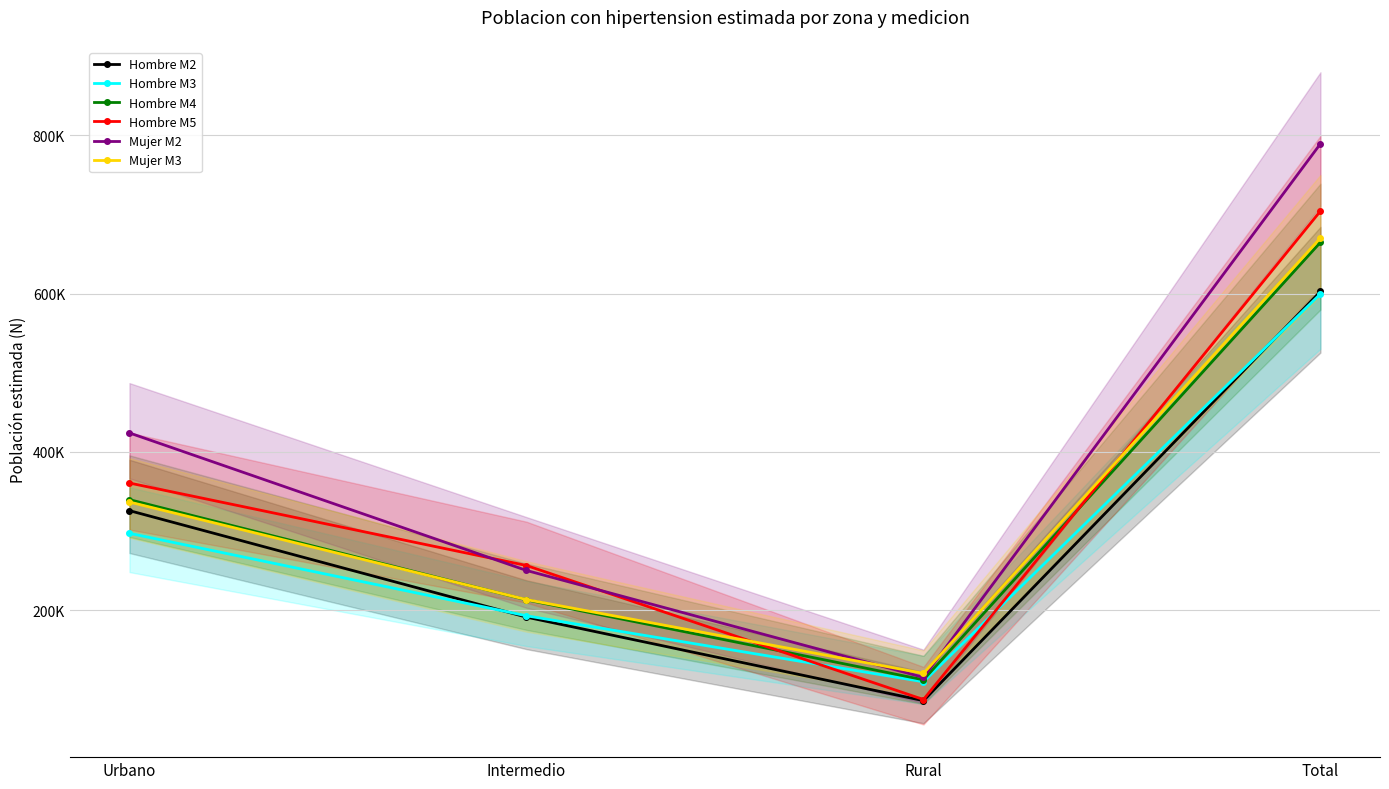

Where is the first local minimum for Hombre M5?

Rural